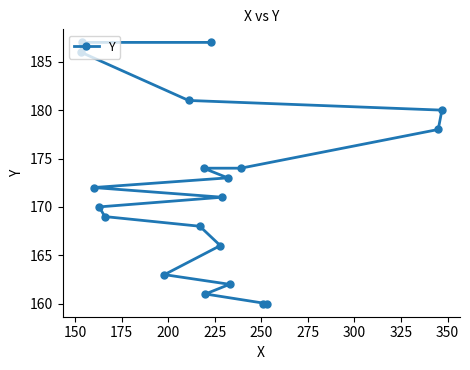

Reading left to right, transcribe all the data shown in this chart.

186	187	172	170	169	163	181	168	174	161	187	166	171	173	162	174	160	160	178	180